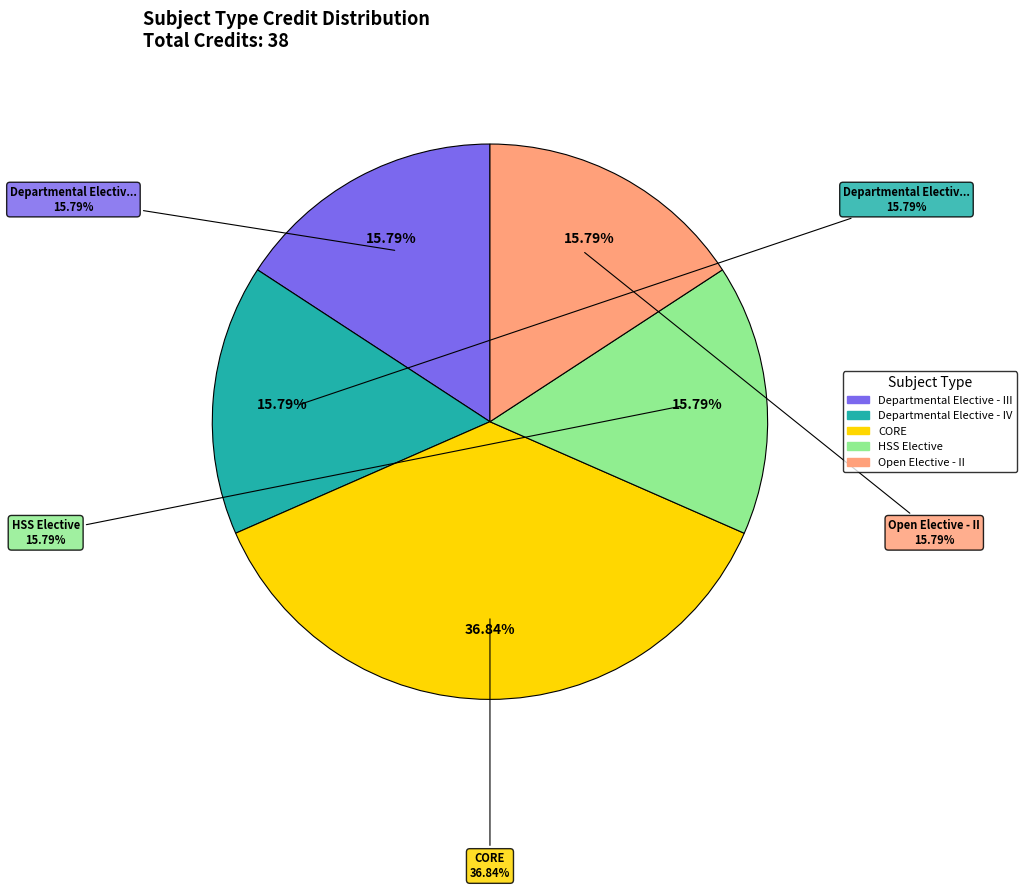

True or false: Departmental Elective - III accounts for 28% of the total.

False